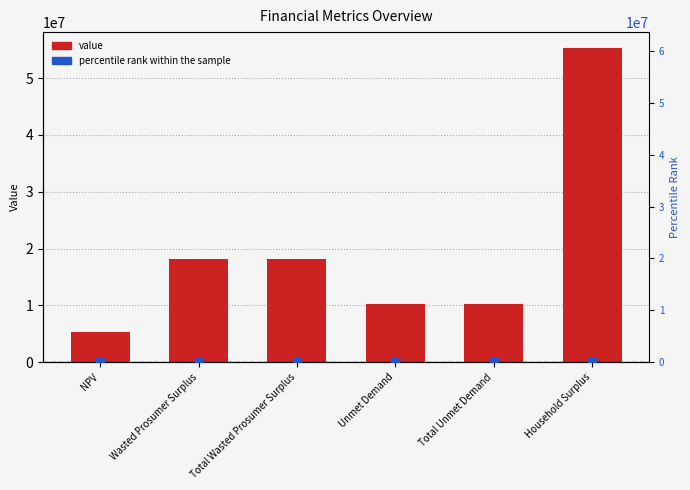

Which series has the widest spread of Y values?

value